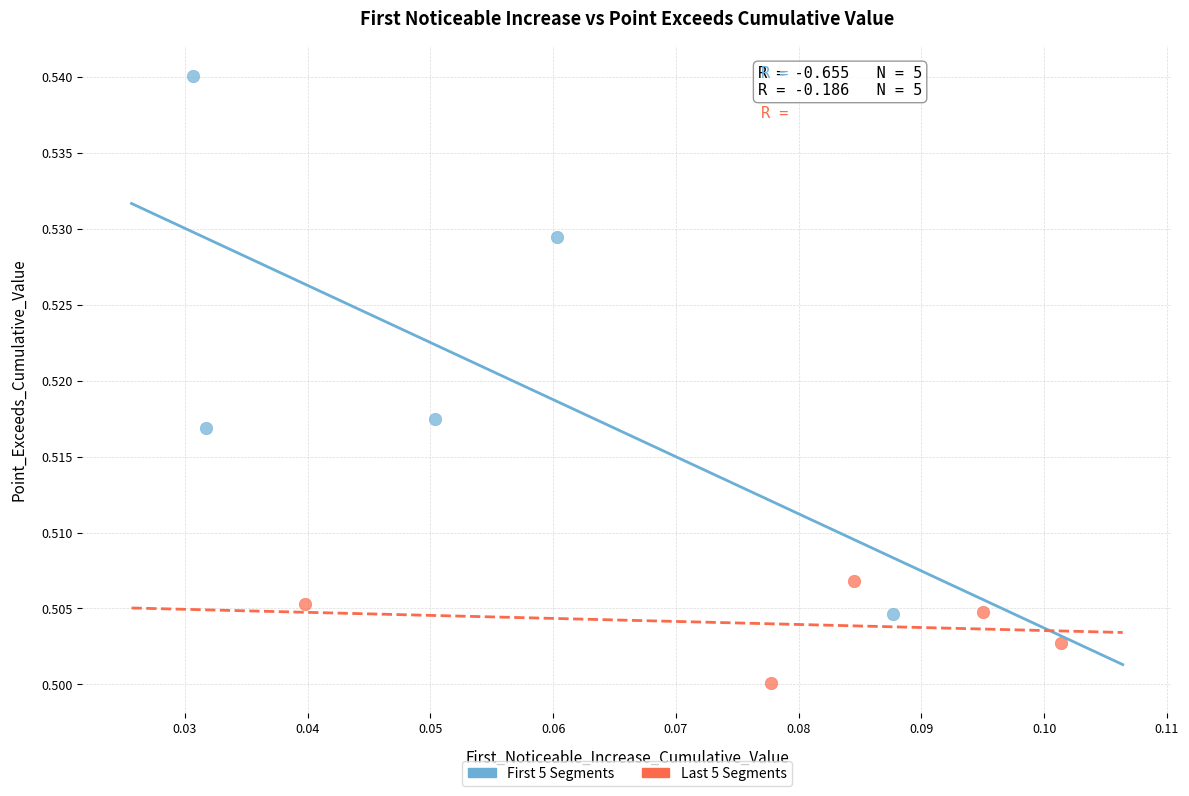

Which series has the largest Y range (max minus min)?

First 5 Segments